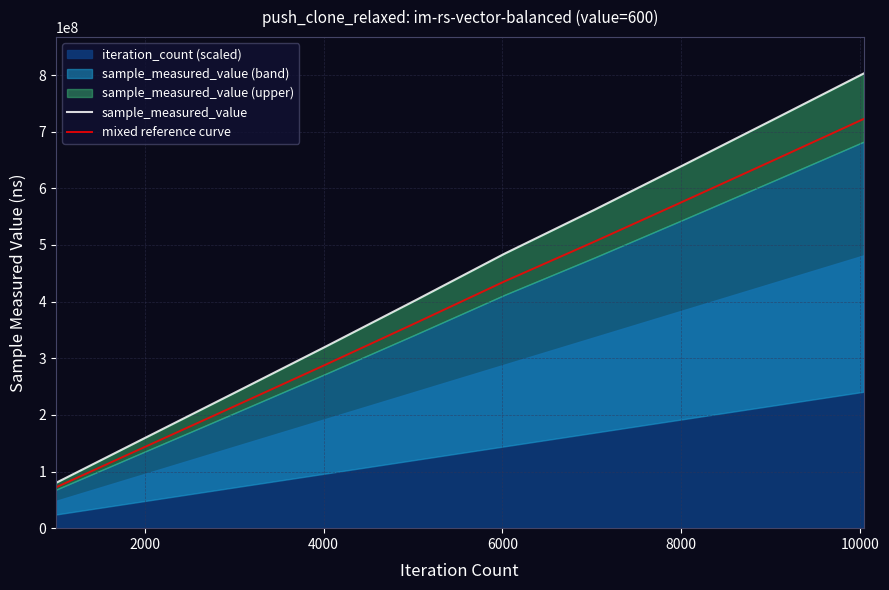

What is the lowest value of the mixed reference curve series?

71899438.2